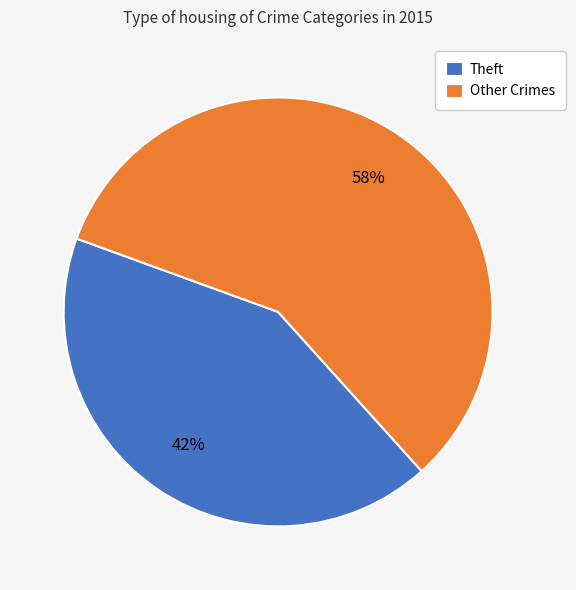

How many slices are in this pie chart?

2